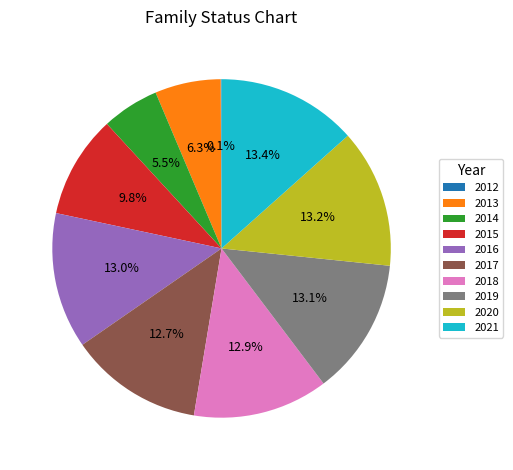

Is 2021 the majority of the pie?

No